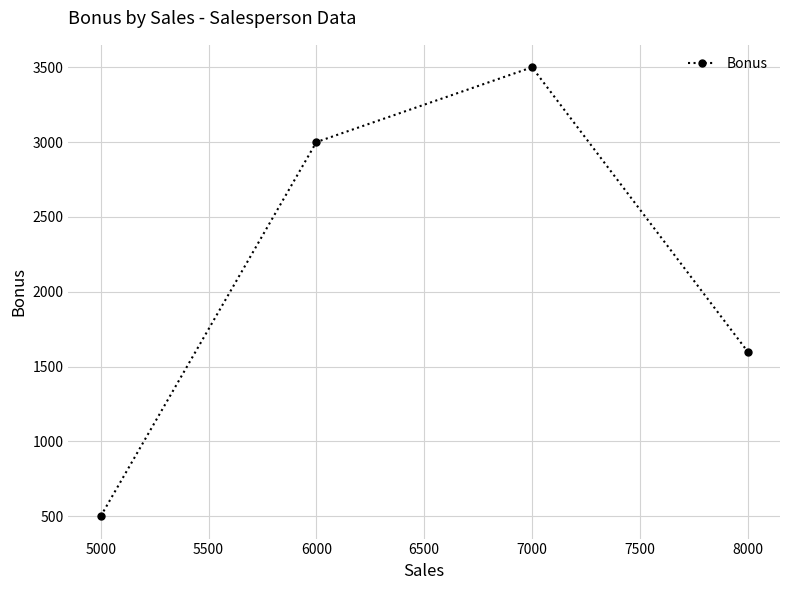

What is the change in value from 5000 to 7000?

+3000